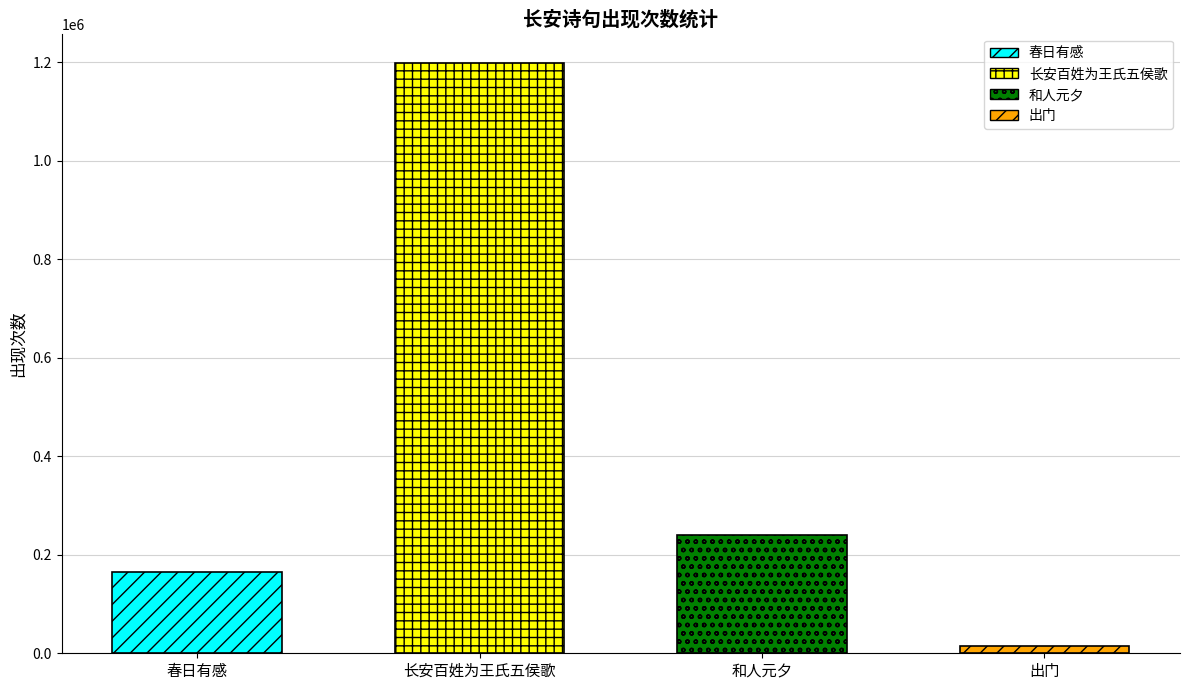

Between 和人元夕·长安百尺朱楼高 and 春日有感·春入长安百万家, which is larger?

和人元夕·长安百尺朱楼高